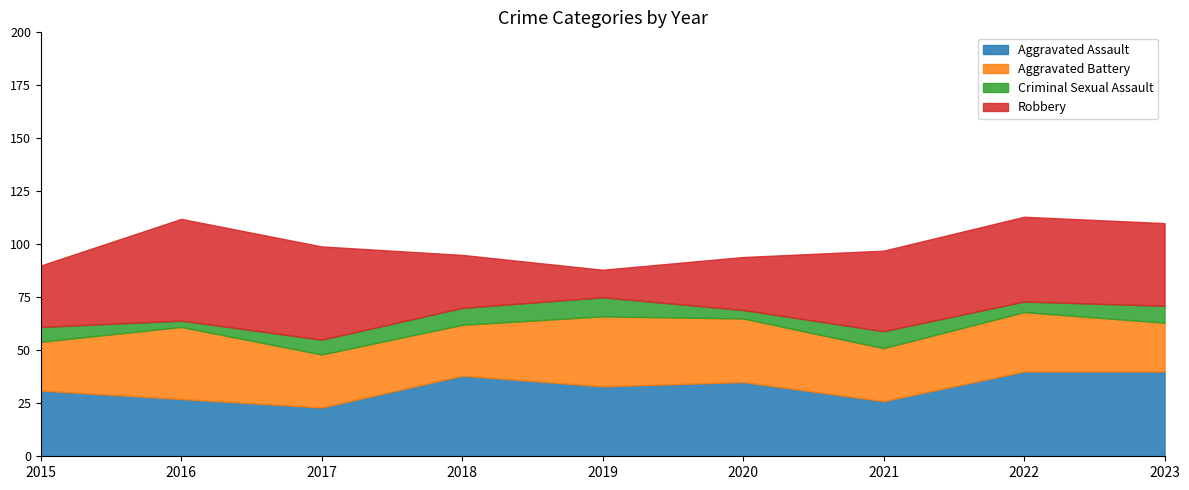

What is the value of the Aggravated Assault point at the 4th from the left?

38